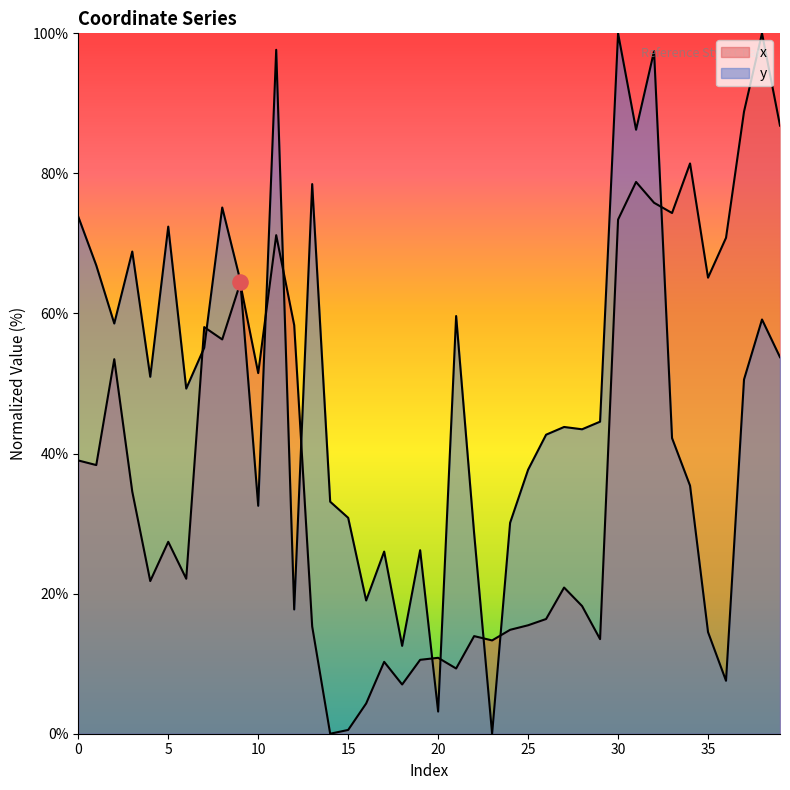

What is the total value across all series at 39?

140.6